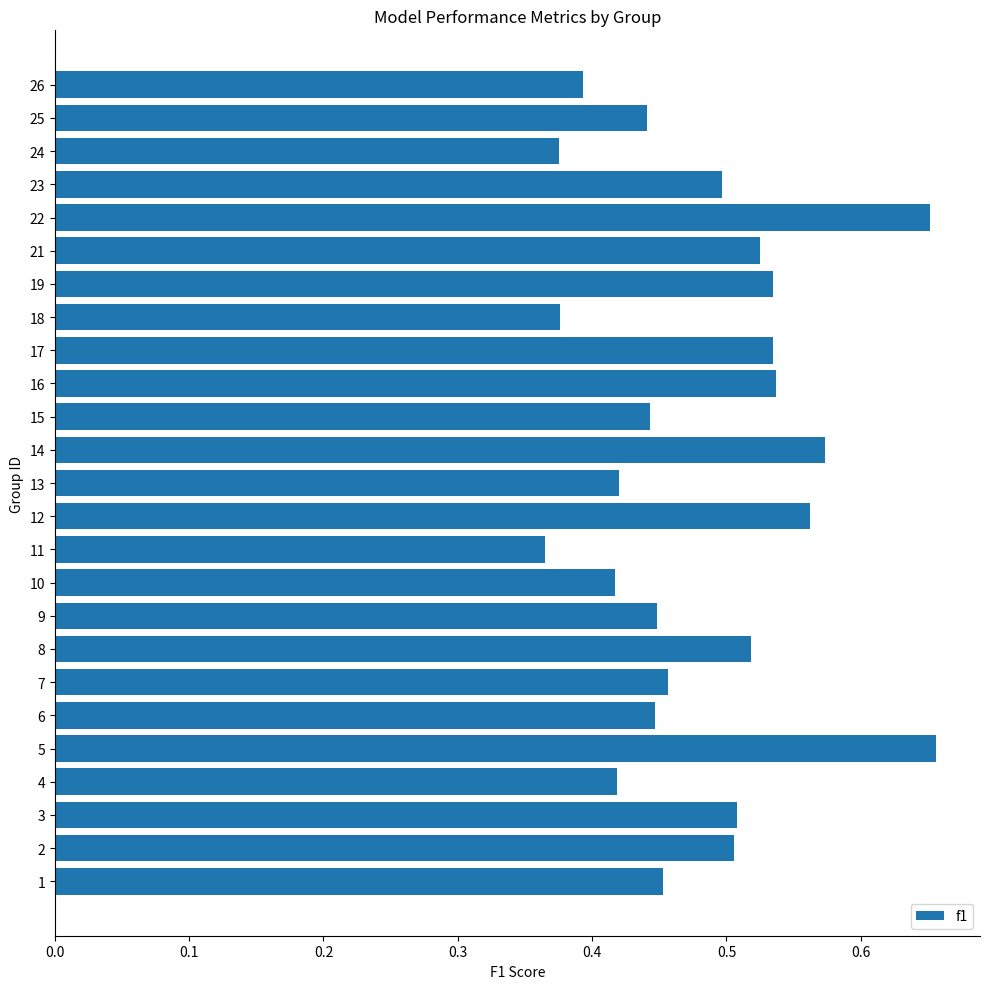

Between 16 and 22, which is larger?

22